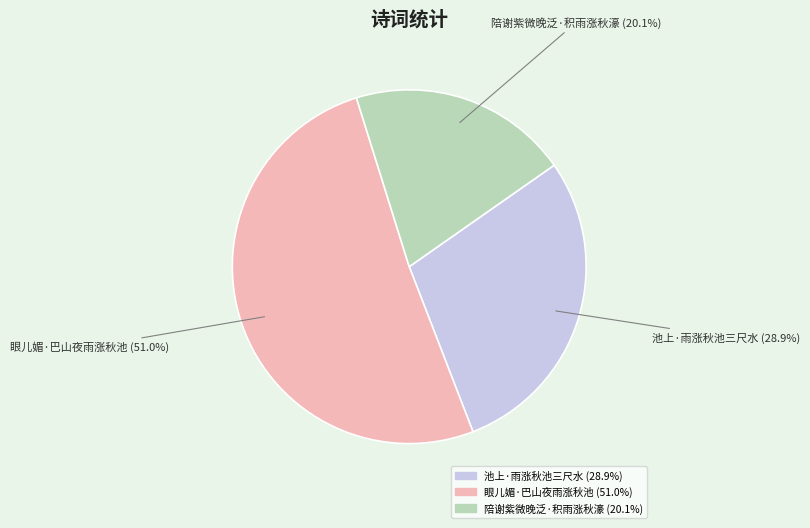

Is there a majority slice in this chart?

Yes